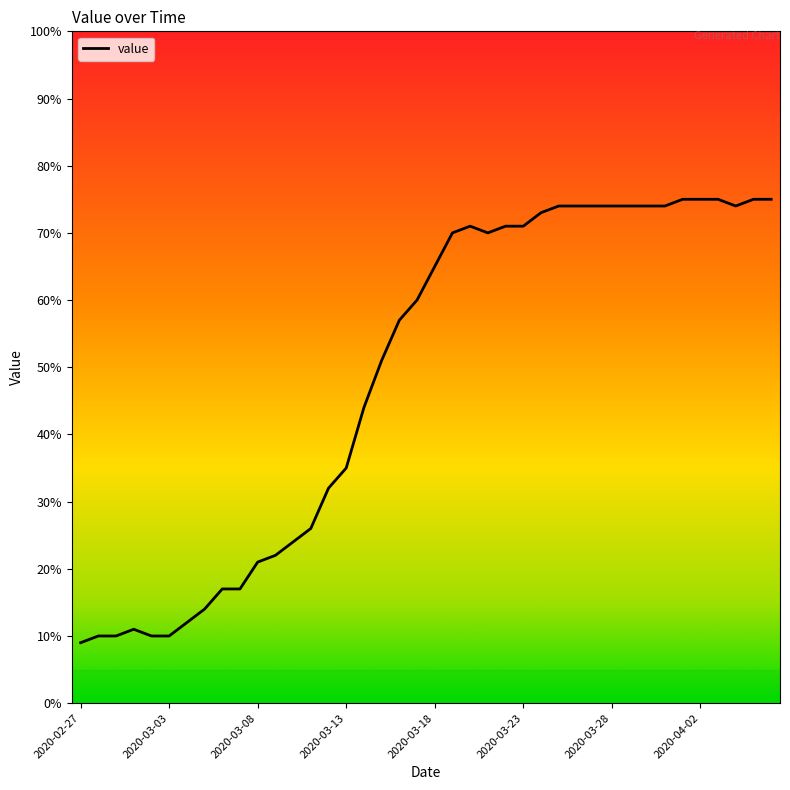

How many lines are shown in the chart?

1